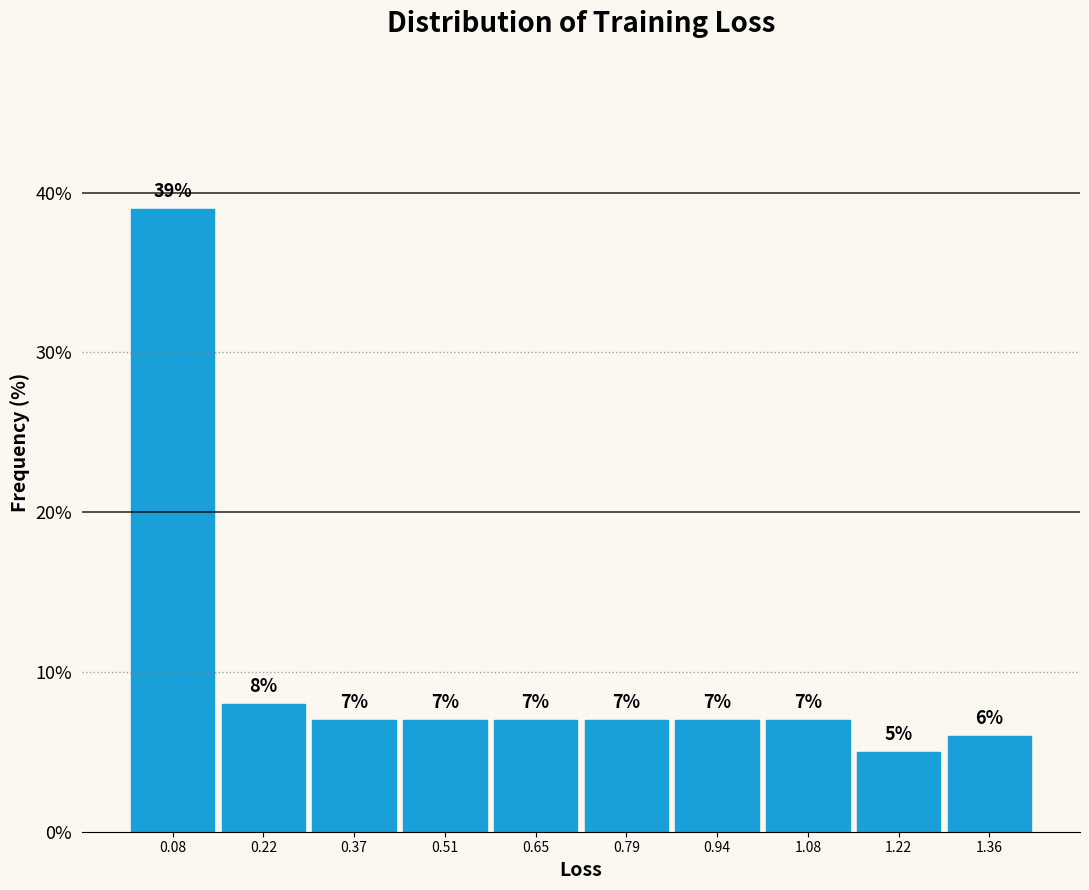

Which range on the x-axis has the tallest bar?

0.00 to 0.16